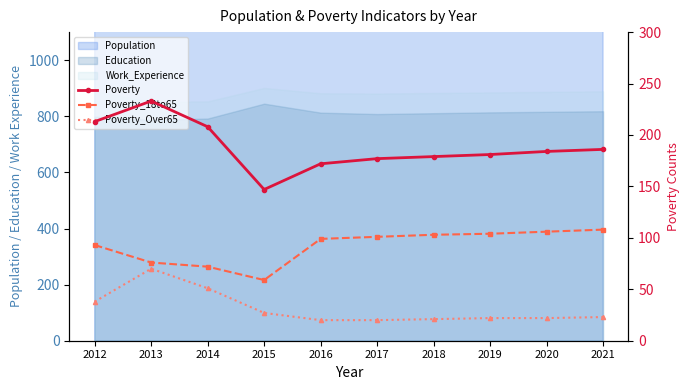

At how many categories does at least one series exceed 30?

10